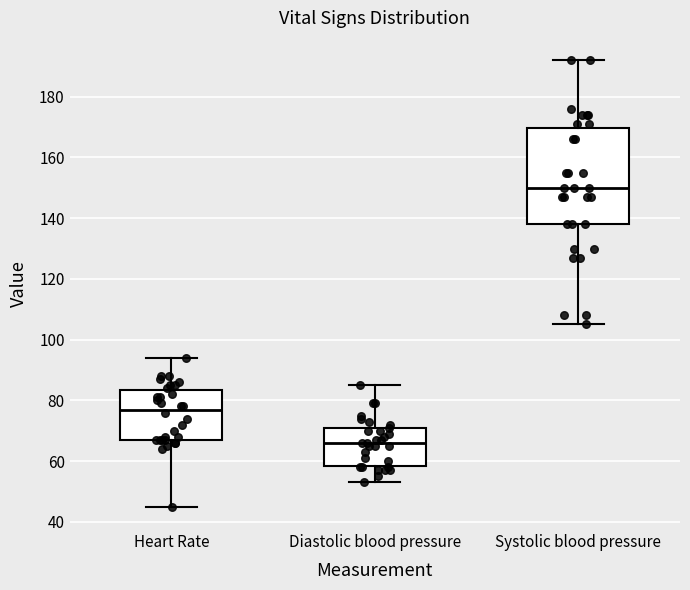

Which box has the lowest median line?

Diastolic blood pressure